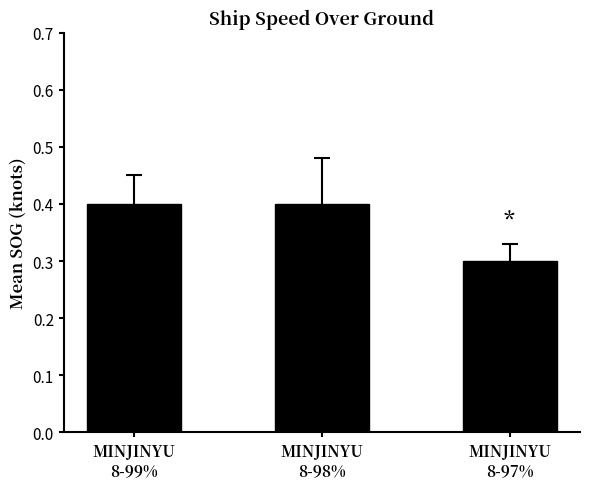

How many values are between 0 and 1?

3